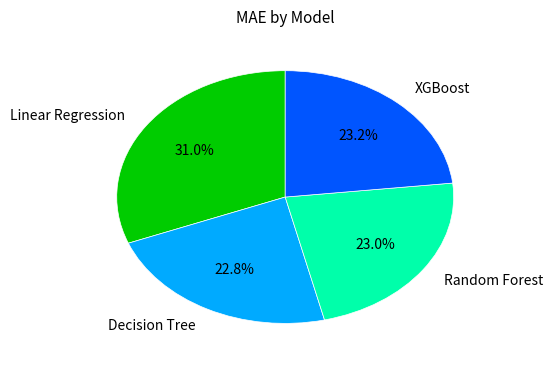

How many segments does this pie chart have?

4